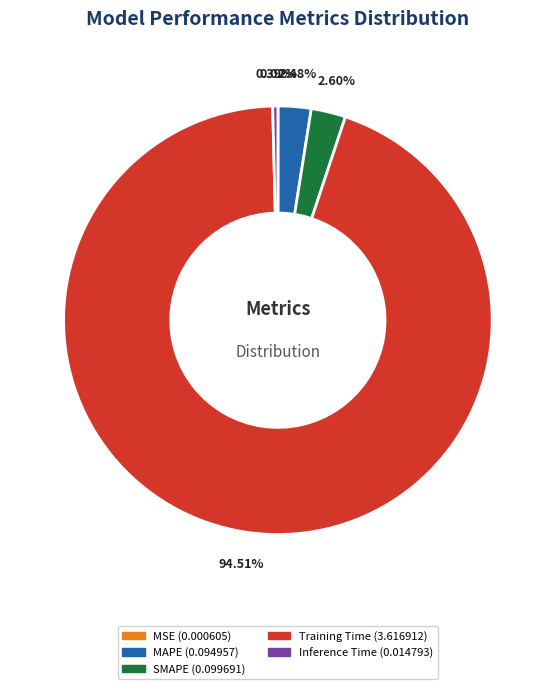

What percentage is NOT represented by Inference Time?

99.6%